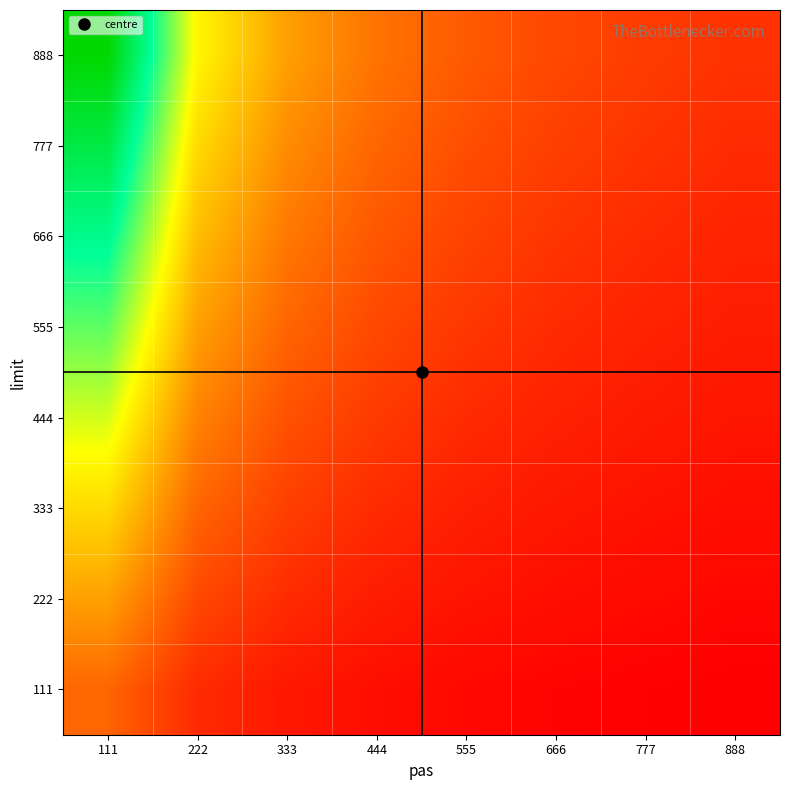

Reading left to right, list all the values displayed in this chart.

111: 111=1.8	222=0.9	333=0.6	444=0.5	555=0.4	666=0.3	777=0.3	888=0.2
222: 111=2.7	222=1.4	333=0.9	444=0.7	555=0.5	666=0.5	777=0.4	888=0.3
333: 111=3.6	222=1.8	333=1.2	444=0.9	555=0.7	666=0.6	777=0.5	888=0.5
444: 111=4.5	222=2.3	333=1.5	444=1.1	555=0.9	666=0.8	777=0.6	888=0.6
555: 111=5.4	222=2.7	333=1.8	444=1.4	555=1.1	666=0.9	777=0.8	888=0.7
666: 111=6.3	222=3.2	333=2.1	444=1.6	555=1.3	666=1.1	777=0.9	888=0.8
777: 111=7.2	222=3.6	333=2.4	444=1.8	555=1.4	666=1.2	777=1.0	888=0.9
888: 111=8.1	222=4.1	333=2.7	444=2.0	555=1.6	666=1.4	777=1.2	888=1.0